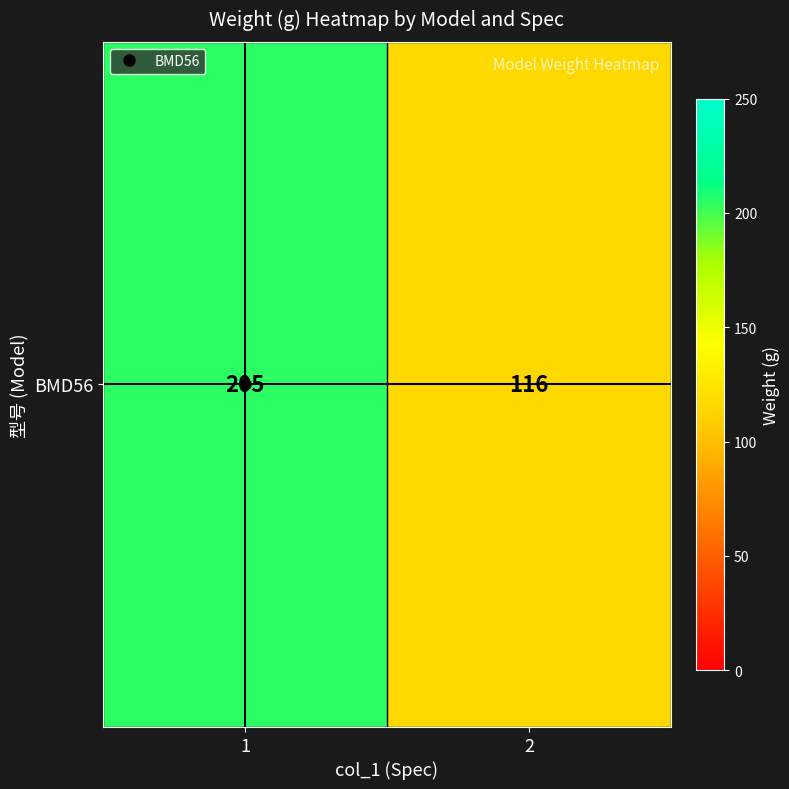

What is the change in value from 1 to 2?

-89